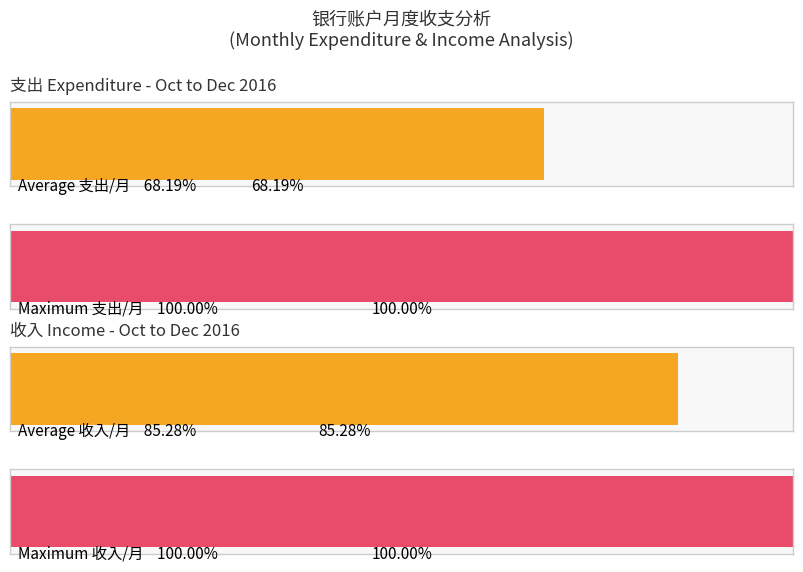

The 收入 series shows 10051.4 at 20161220_4. True or false?

False